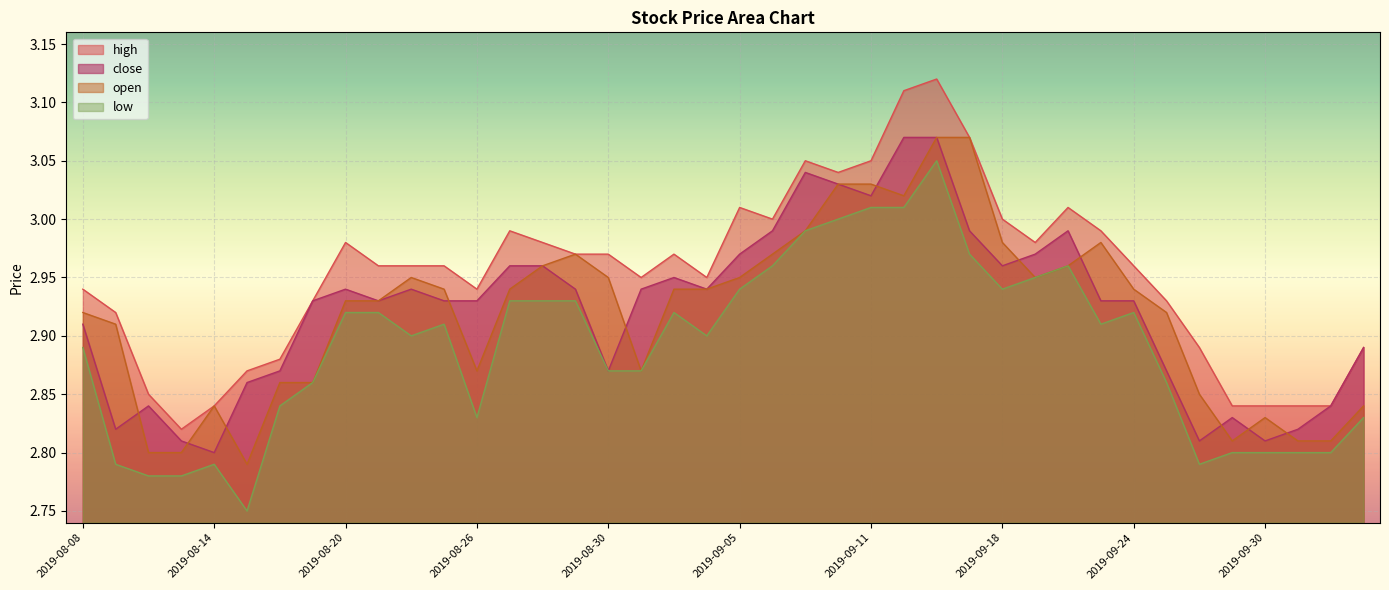

What is the difference between the maximum and minimum values in the close series?

0.3